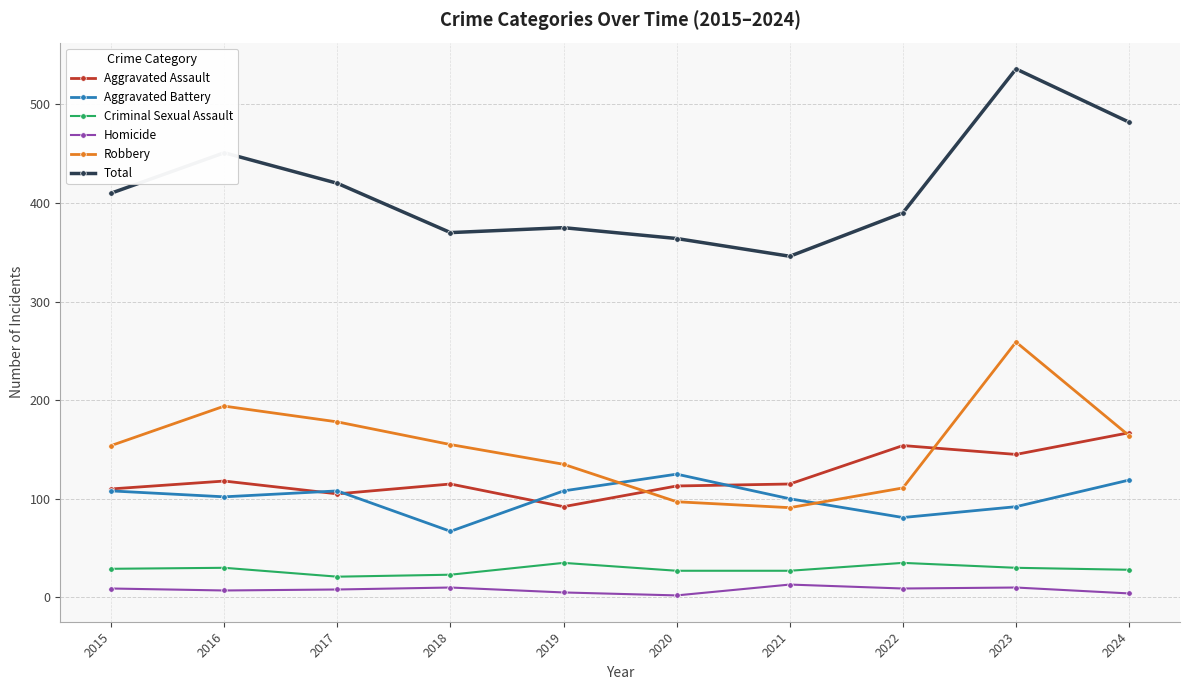

What is the value of the Robbery point at the 3rd from the left?

178